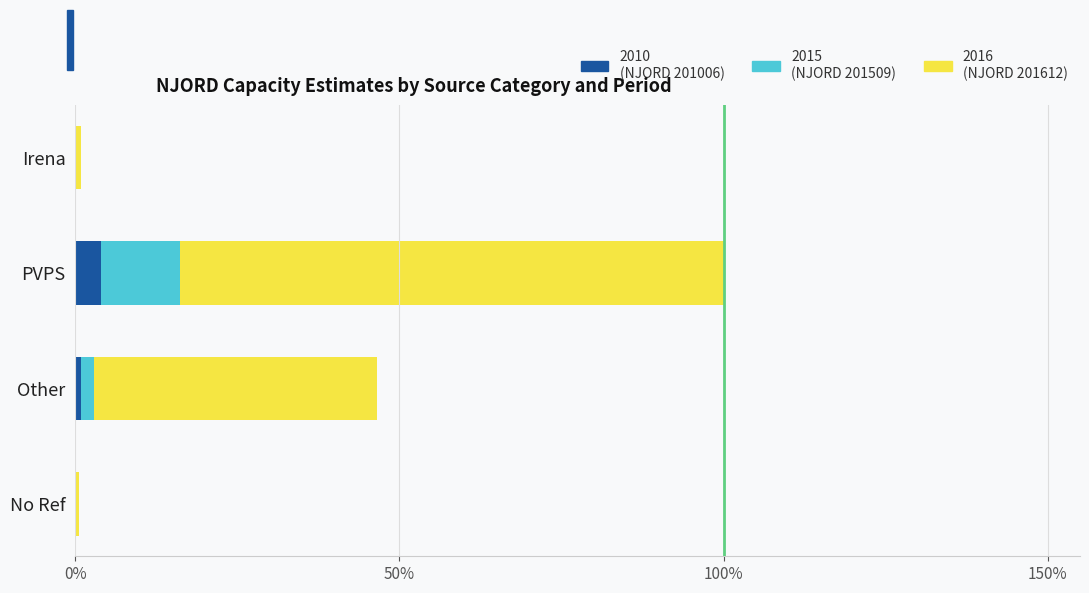

At which category is the sum across all series the highest?

PVPS